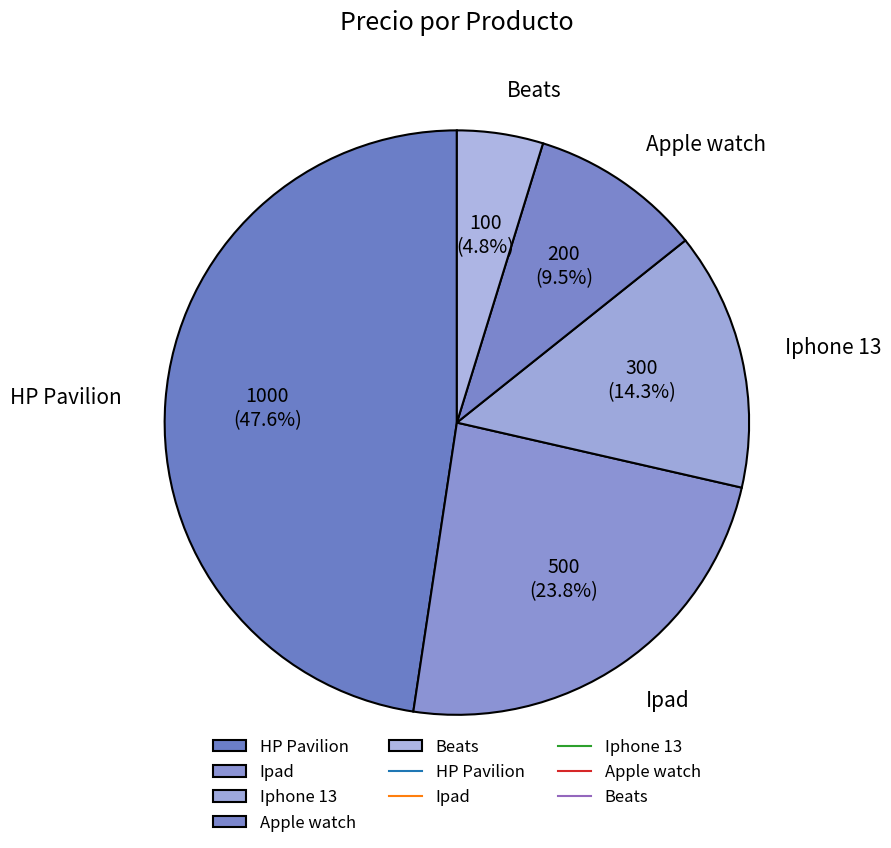

To the nearest percent, what is the combined percentage of Ipad and Iphone 13?

38%